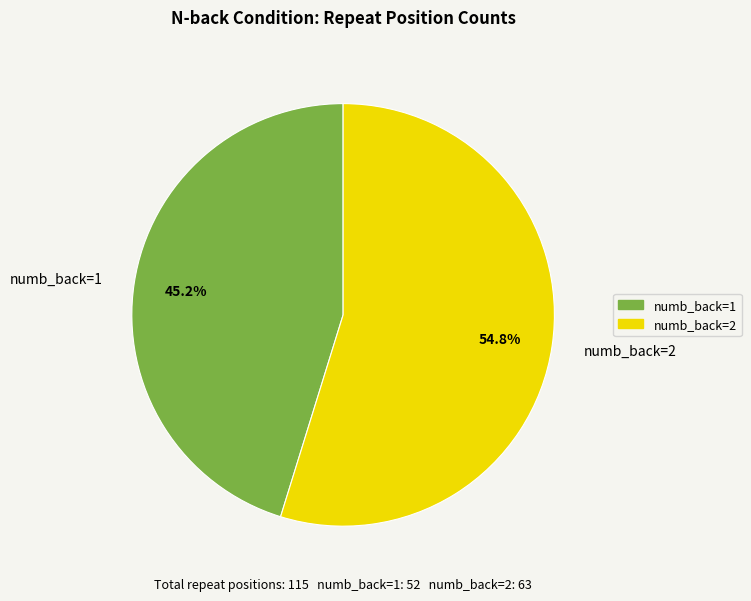

How many segments does this pie chart have?

2